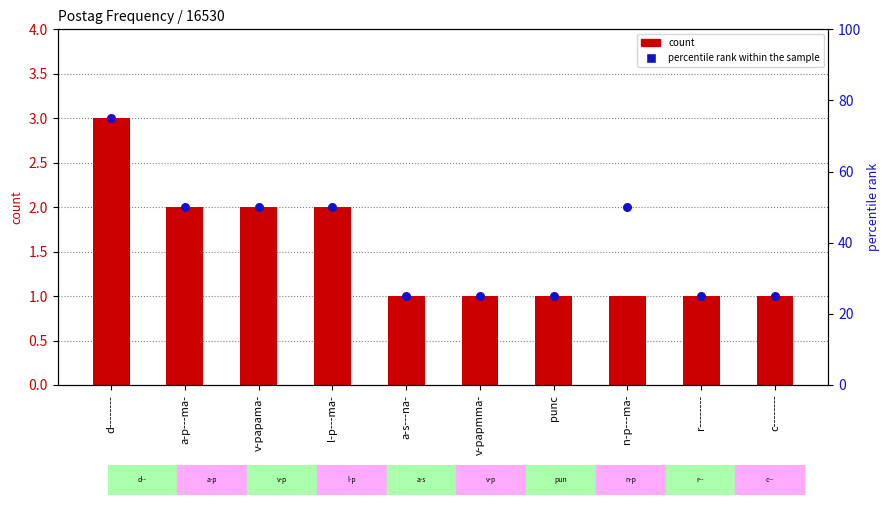

Is the value of percentile rank within the sample at d-------- greater than the value of count at a-s---na-?

Yes